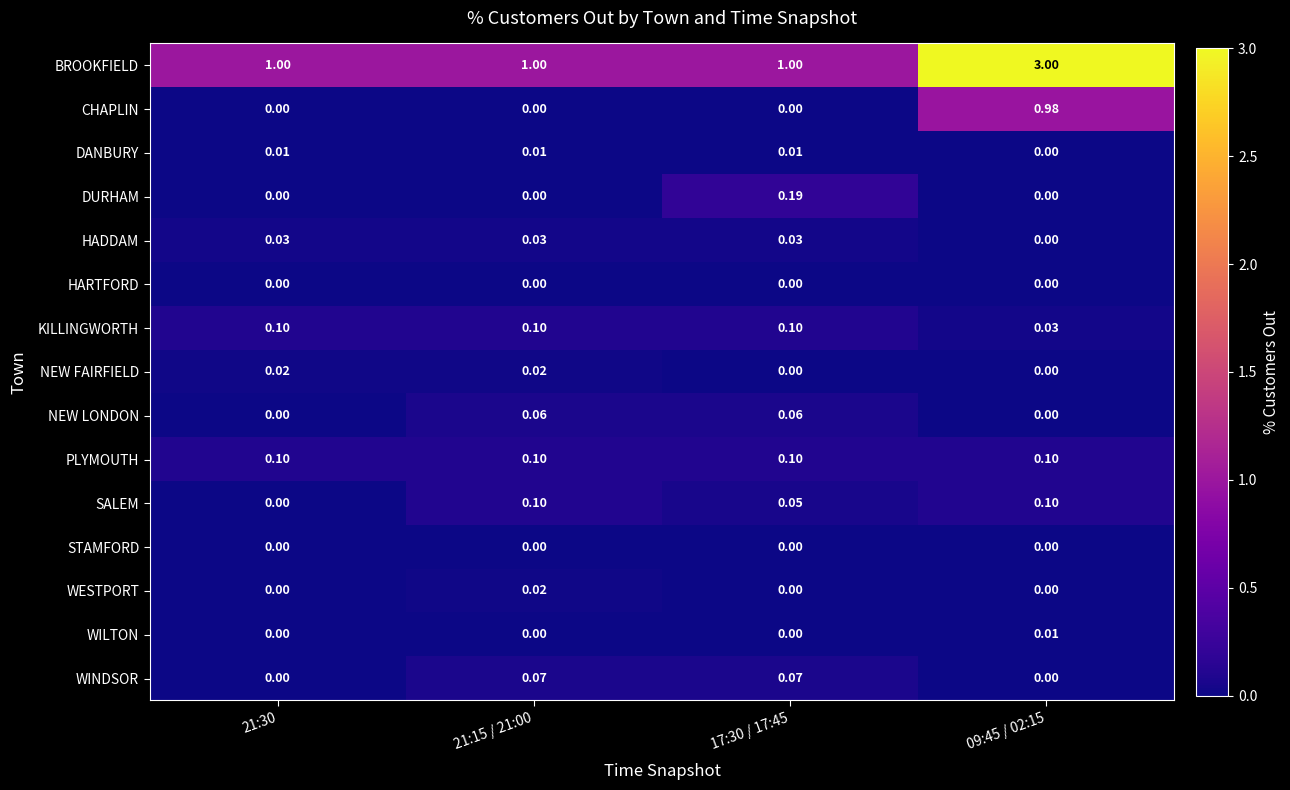

Which series changed the most between 21:30 and 17:30 / 17:45?

DURHAM